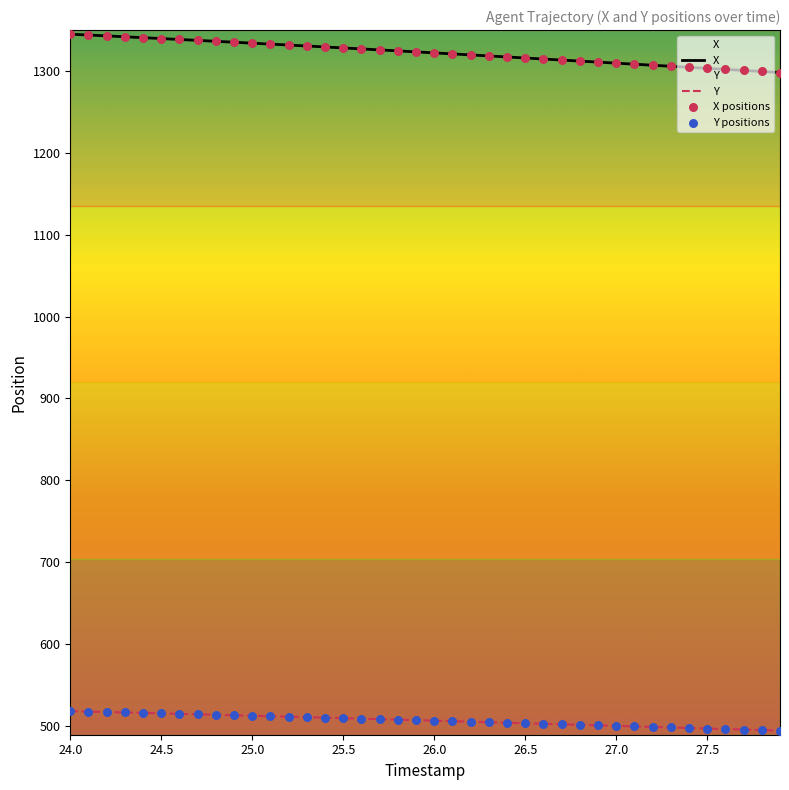

Which series contains the highest Y value?

X